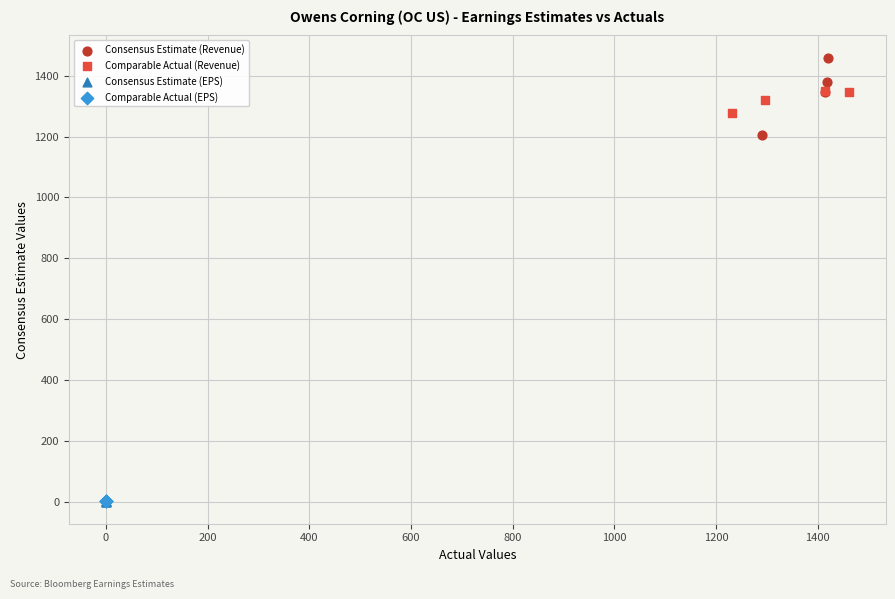

Which series has the widest spread of Y values?

Consensus Estimate (Revenue)